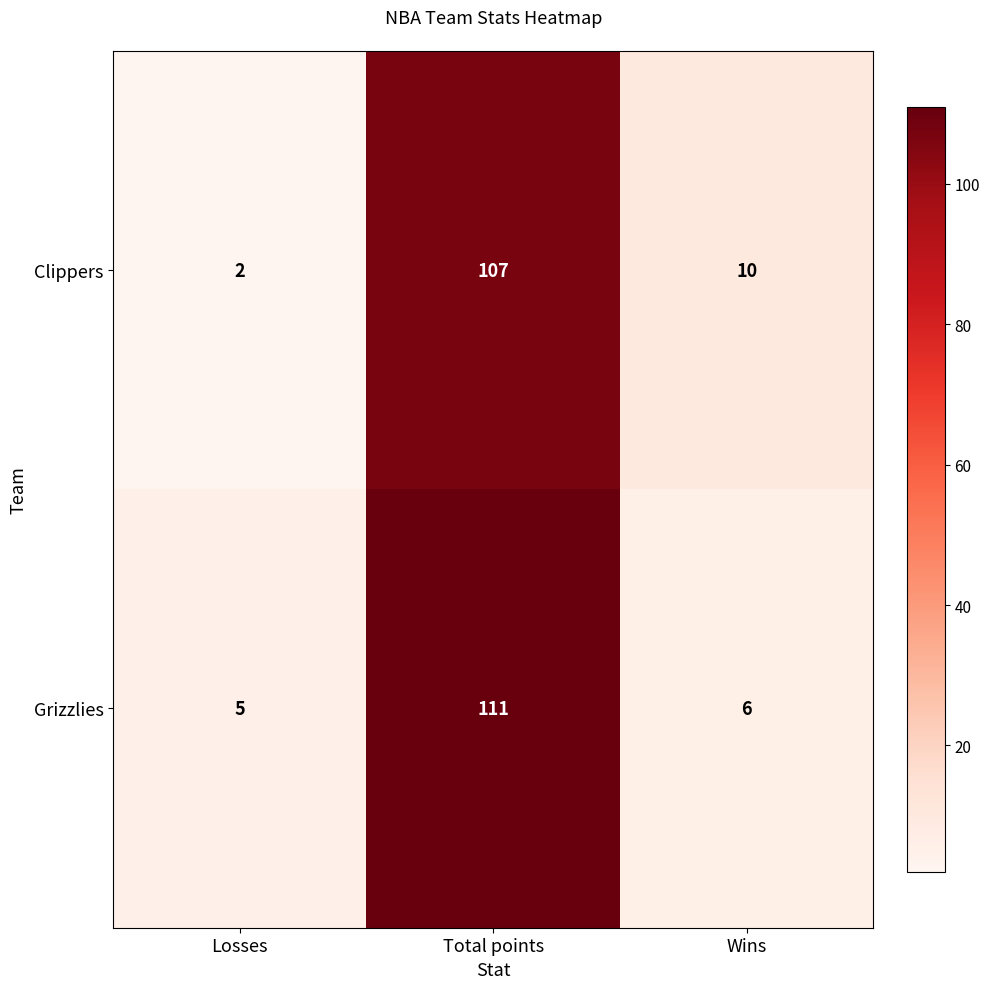

What is the total value across all series at Losses?

7